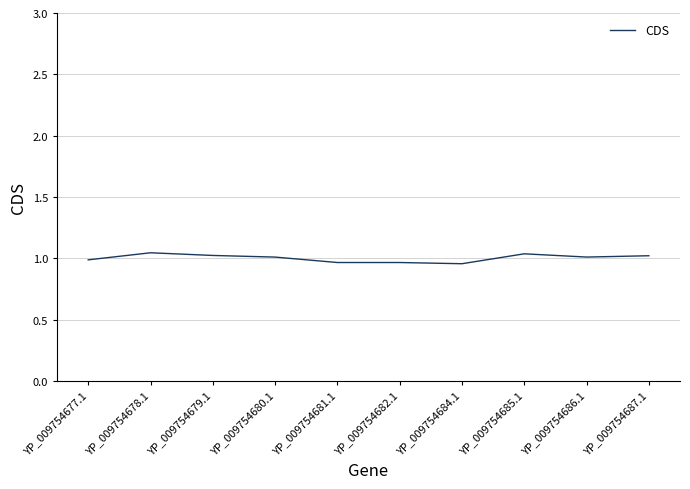

True or false: the data shows 1.8 at YP_009754679.1.

False